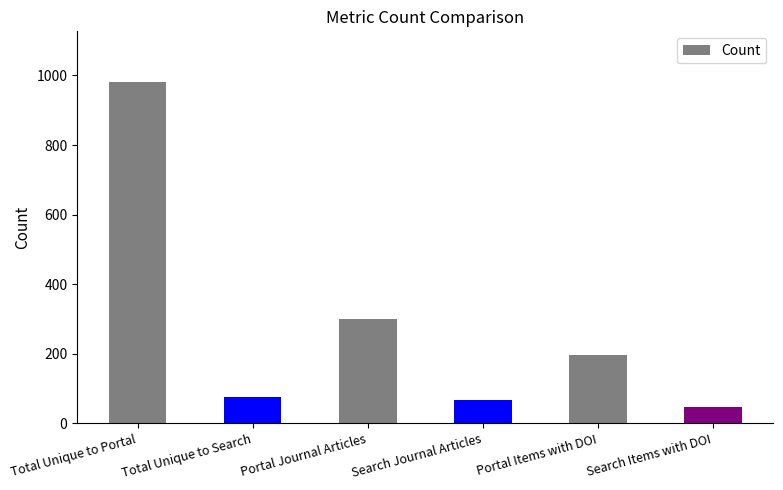

What is the difference between the maximum and second lowest values?

914